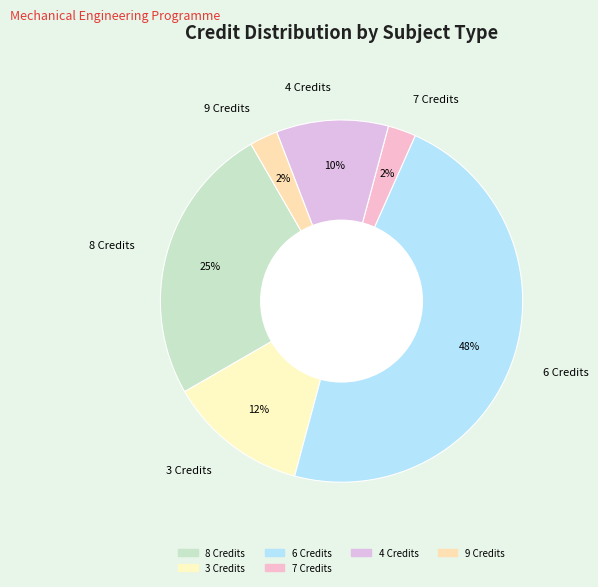

Approximately how many times larger is the value at 4 Credits compared to 8 Credits?

0.4